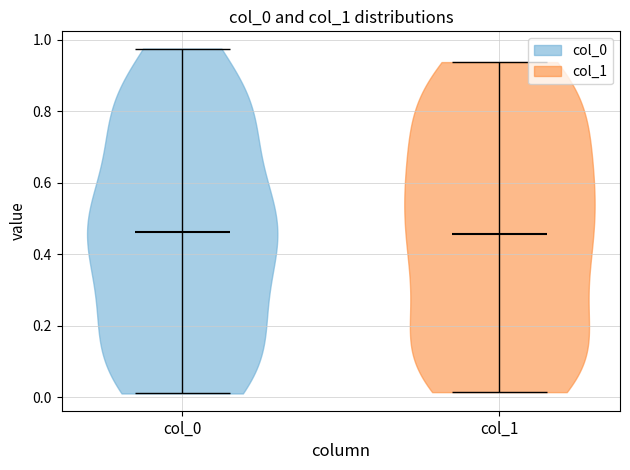

Reading left to right, read every violin against the y-axis: where its median line is, and the lowest and highest points it reaches. The values are not printed on the chart, so give them approximately, as read against the axis.

col_0: median line 0.46, lowest point 0.02, highest point 0.98
col_1: median line 0.46, lowest point 0.02, highest point 0.94